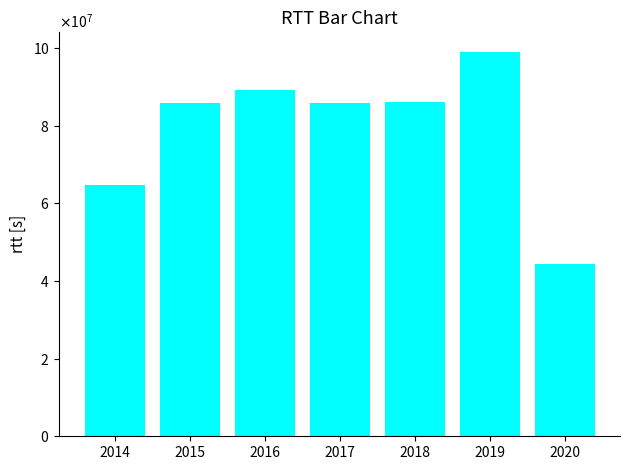

Reading left to right, transcribe all the data shown in this chart.

64636120.3	85815390.2	89120034.3	85708143.5	85976623.8	99042790.1	44359158.7